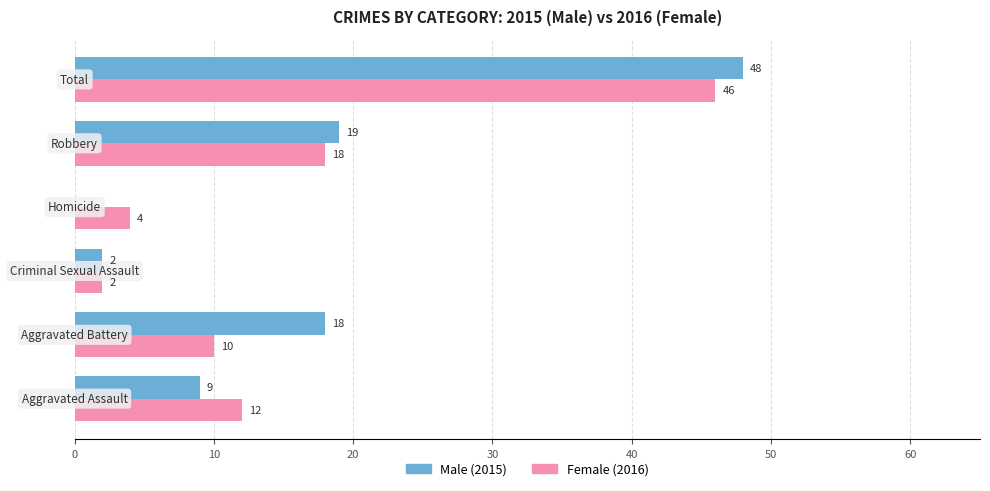

What is the maximum value shown in the chart?

48